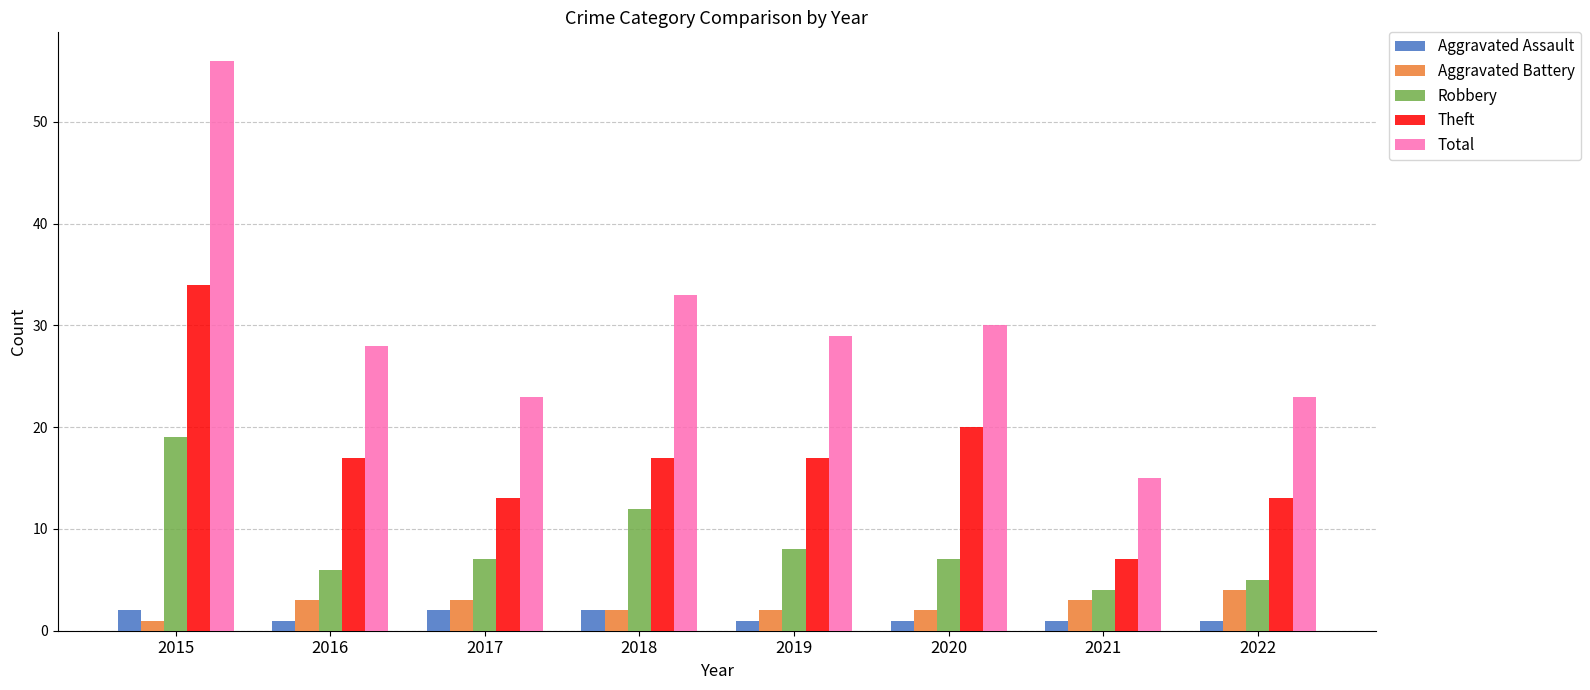

What is the total value across all series at 2019?

57